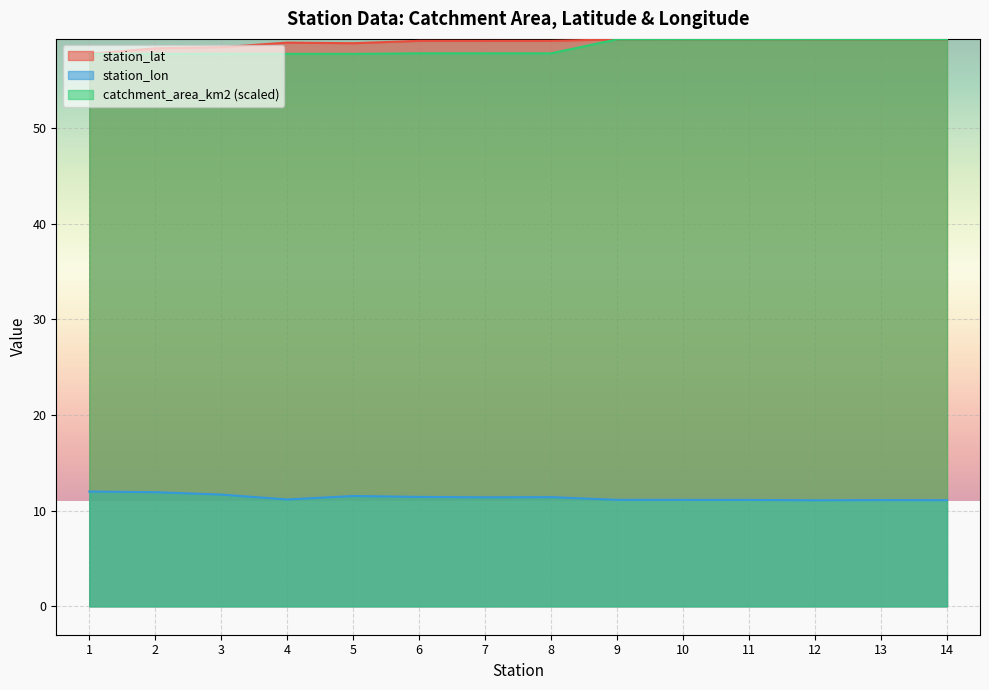

Count the catchment_area_km2 values in the range 57 to 59.

9